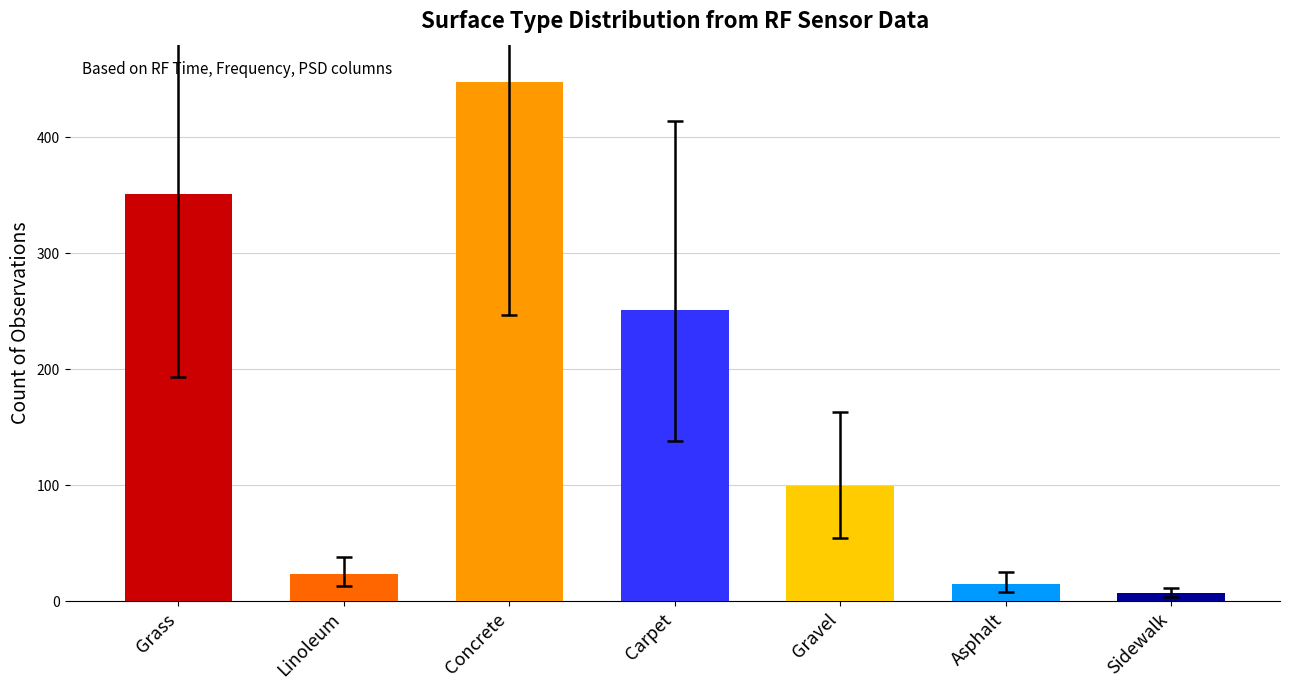

Reading right to left, list all the values displayed in this chart.

Sidewalk=7	Asphalt=15	Gravel=99	Carpet=251	Concrete=448	Linoleum=23	Grass=351